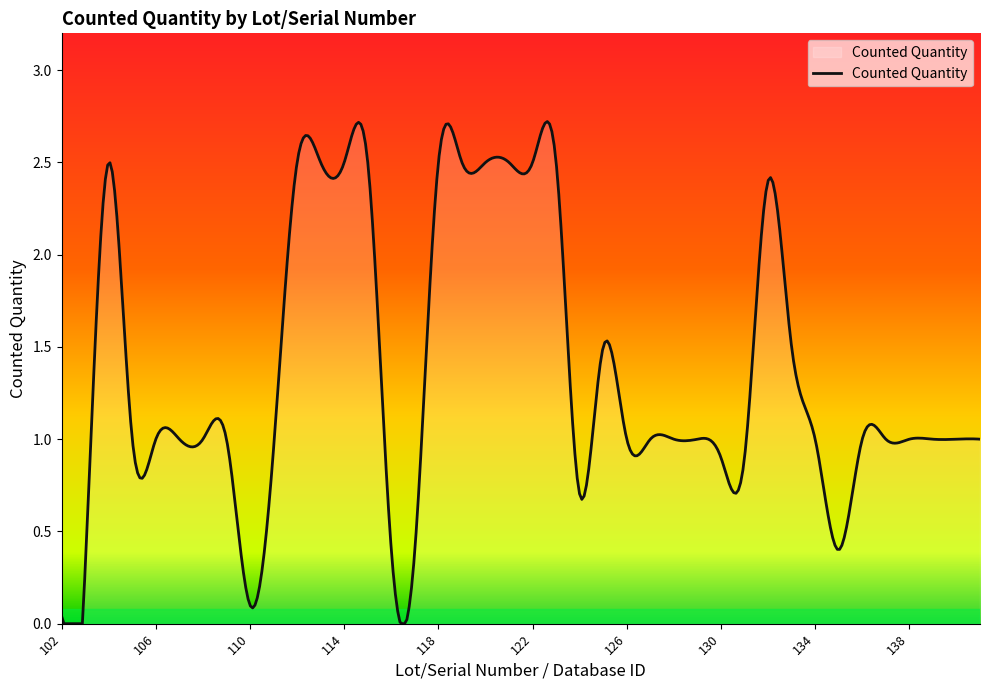

Rank the categories by value from lowest to highest.

102, 110, 103, 116, 117, 135, 124, 130, 131, 111, 105, 106, 107, 108, 109, 126, 127, 128, 129, 134, 136, 137, 138, 139, 140, 141, 125, 133, 132, 104, 112, 113, 114, 115, 118, 119, 120, 121, 122, 123